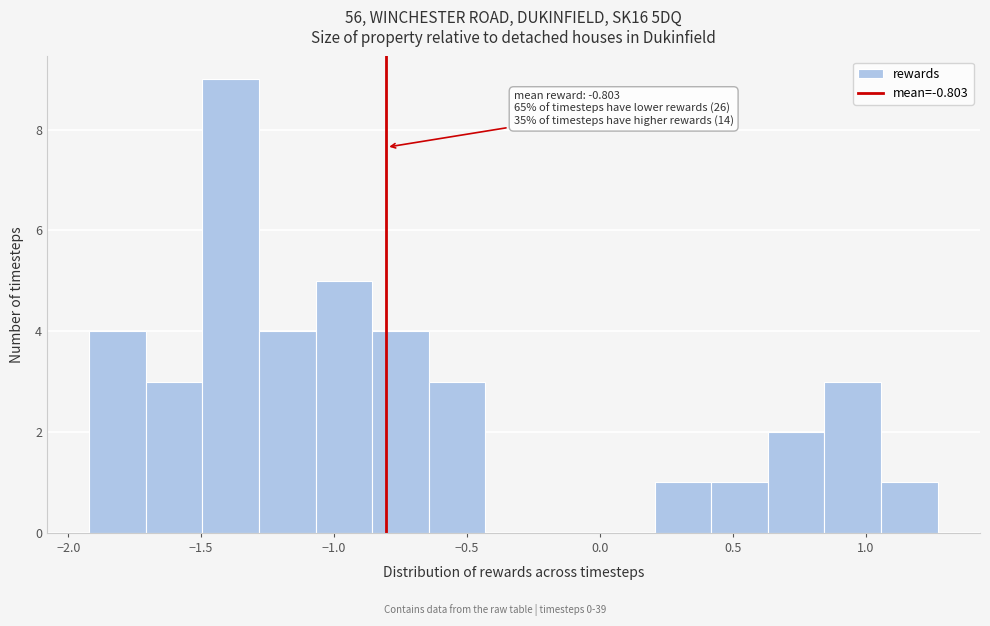

Which range on the x-axis has the tallest bar?

-1.50 to -1.30